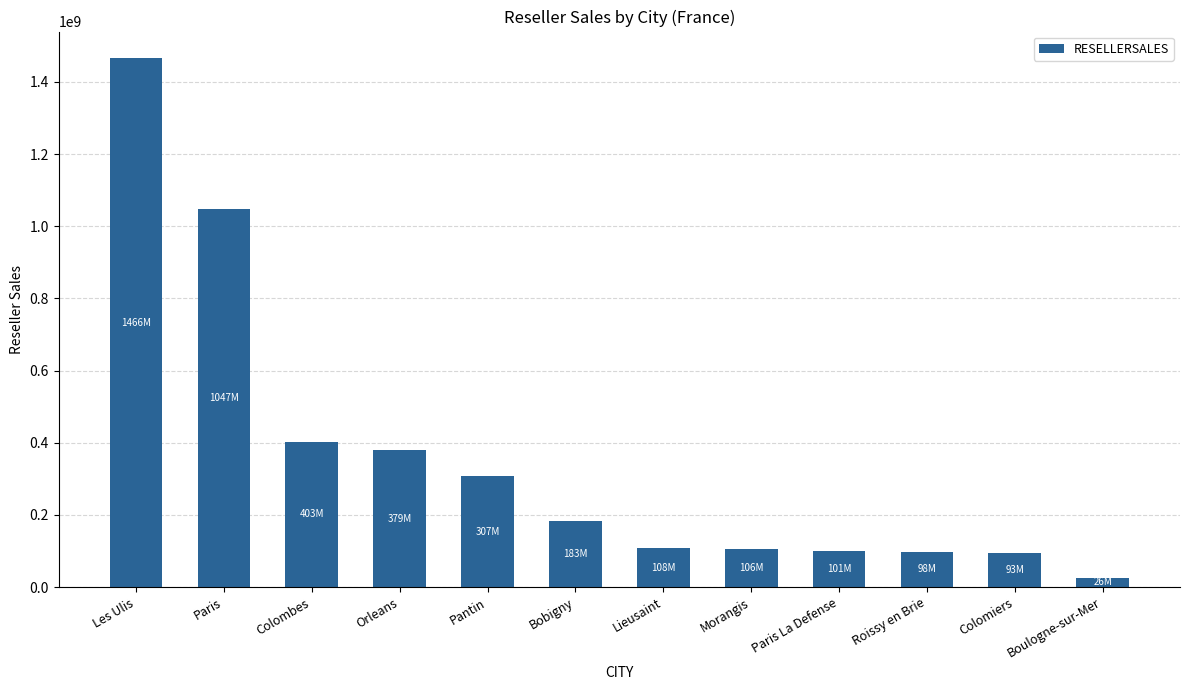

What is the change in value from Roissy en Brie to Colomiers?

-4561496.1